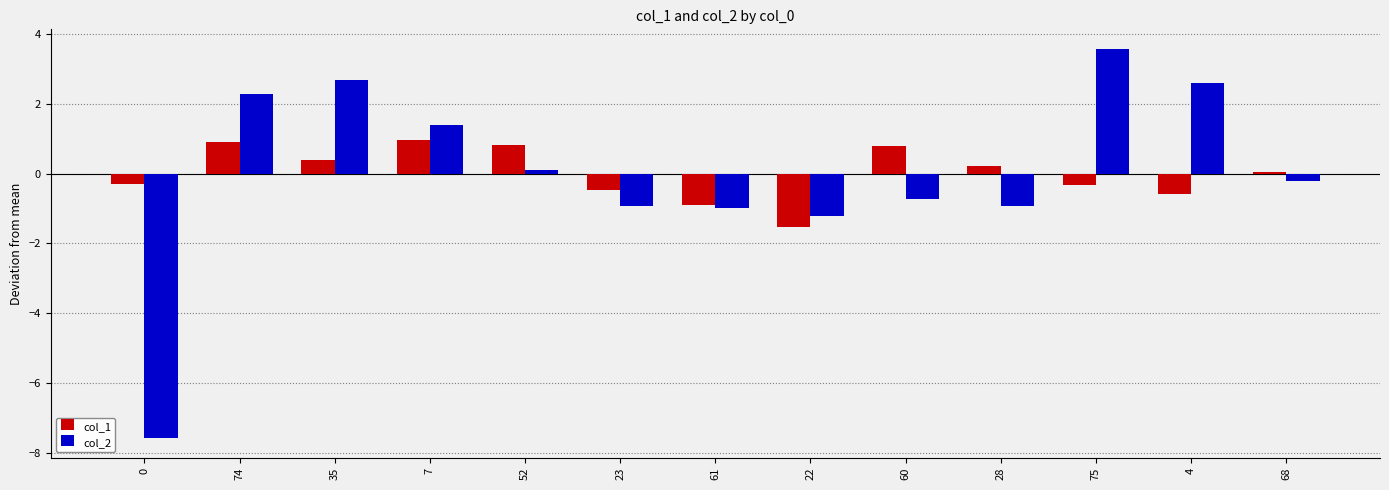

Is the value of col_1 at 23 greater than the value of col_2 at 7?

No